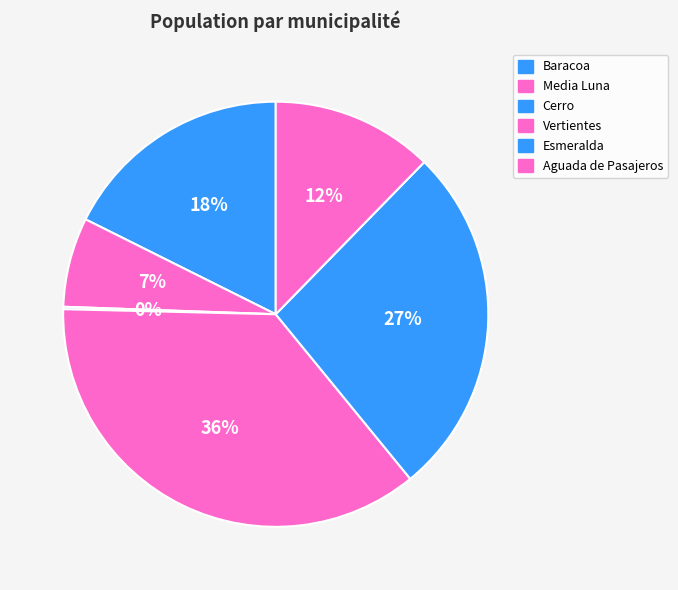

Rank the categories by value from highest to lowest.

Vertientes, Esmeralda, Baracoa, Aguada de Pasajeros, Media Luna, Cerro